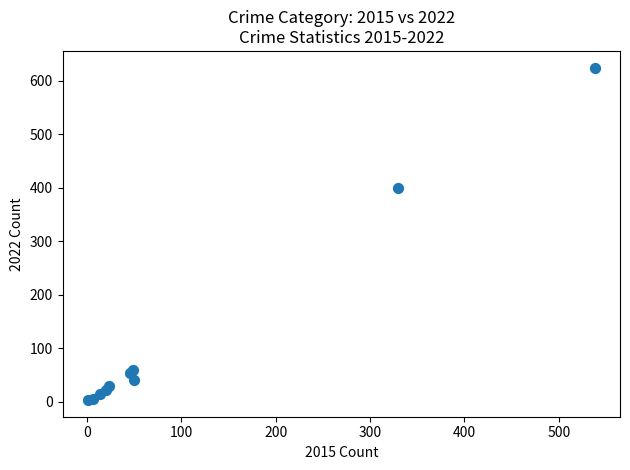

What Y value in the scatter plot is closest to 314?

399